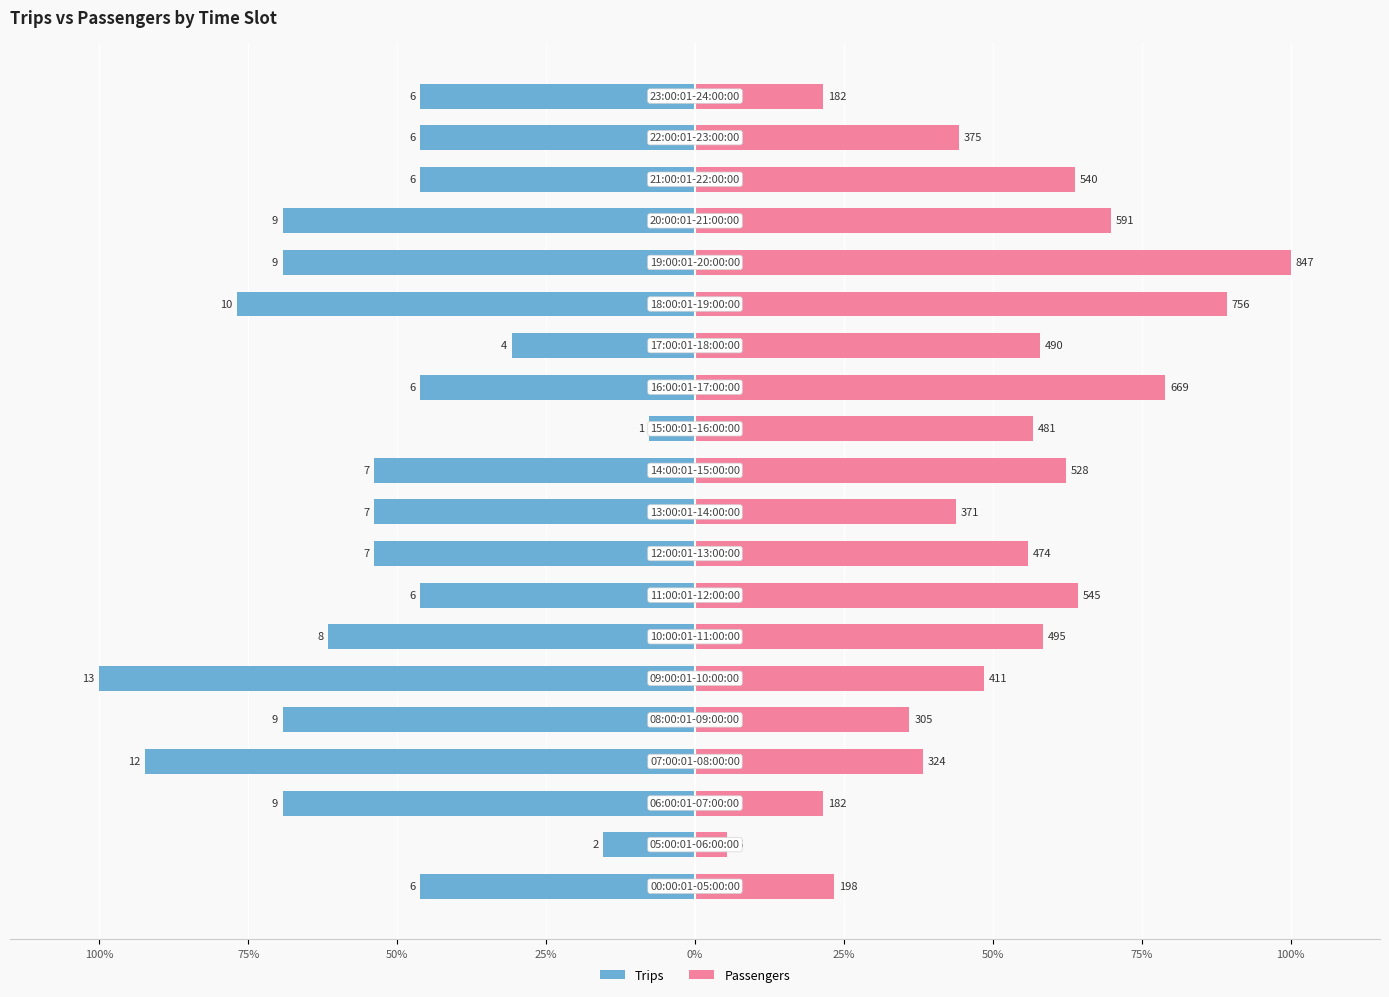

Rank the series by their average value, from lowest to highest.

Trips, Passengers